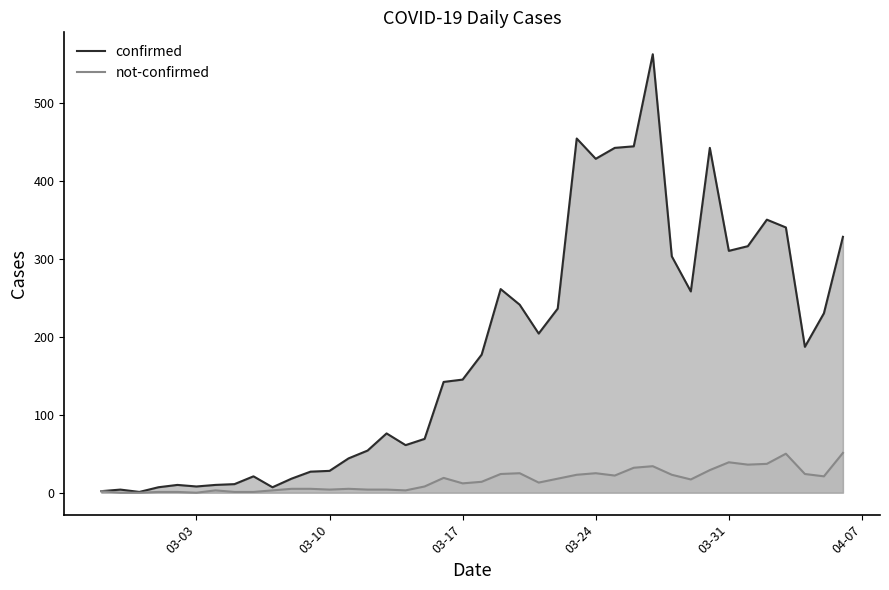

Which series has the largest total across all categories?

confirmed